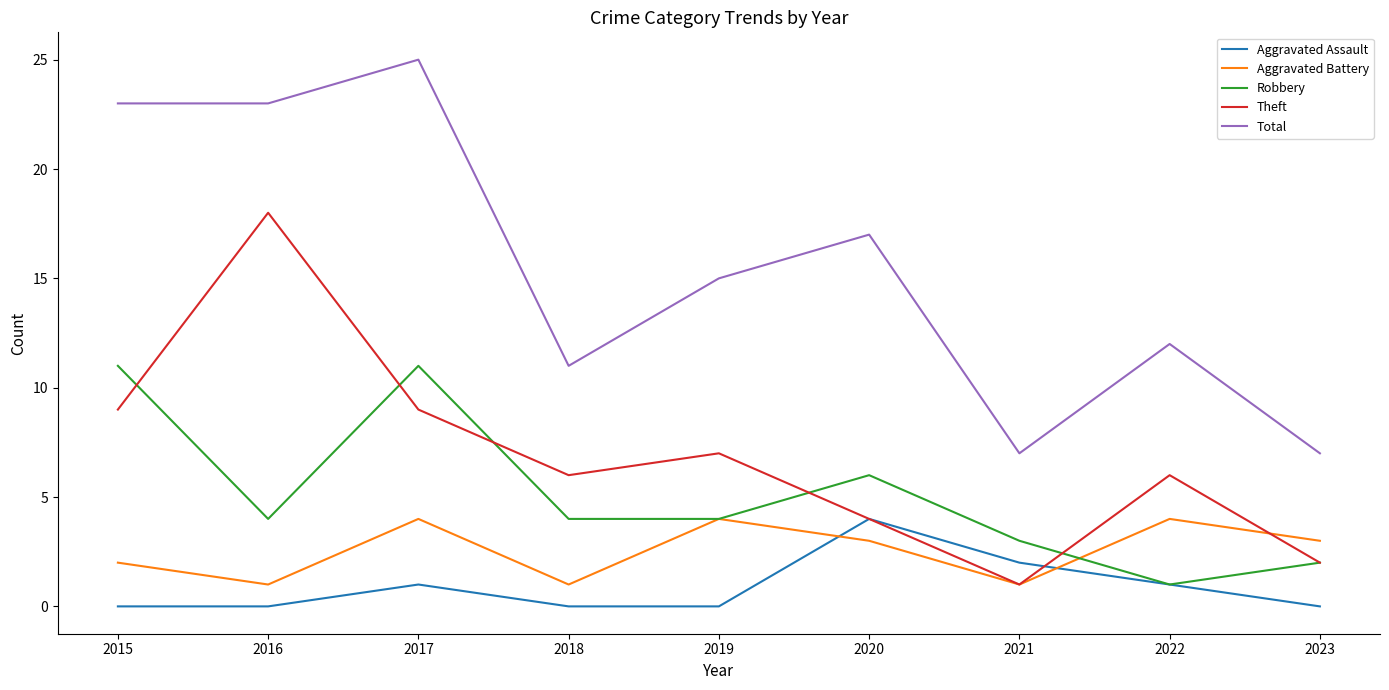

What is the lowest value of the Robbery series?

1